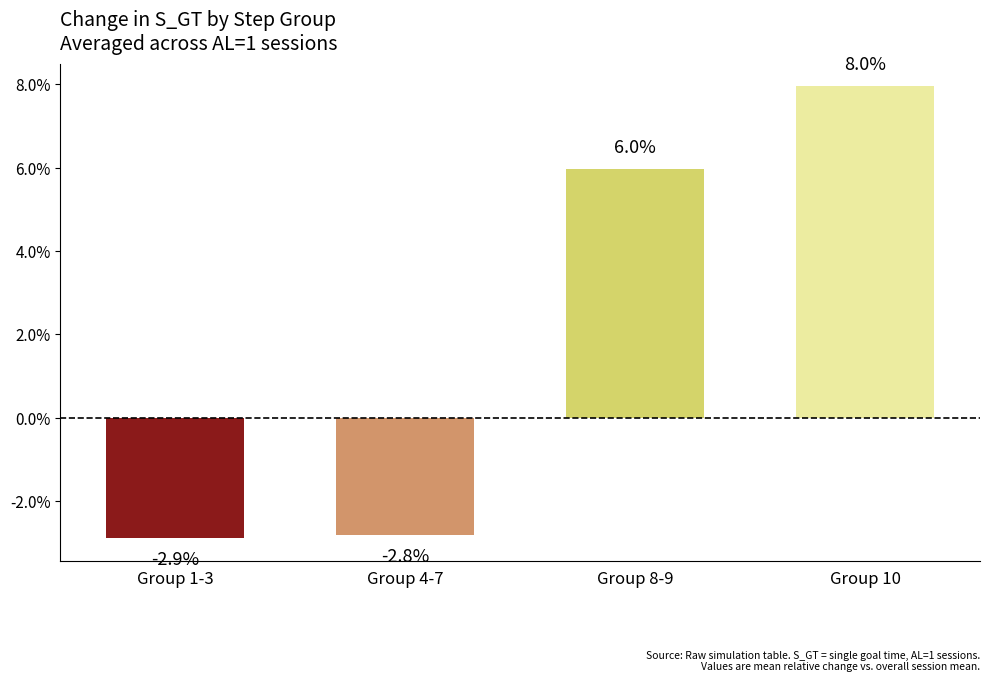

Rank the categories by value from lowest to highest.

Group 1-3, Group 4-7, Group 8-9, Group 10